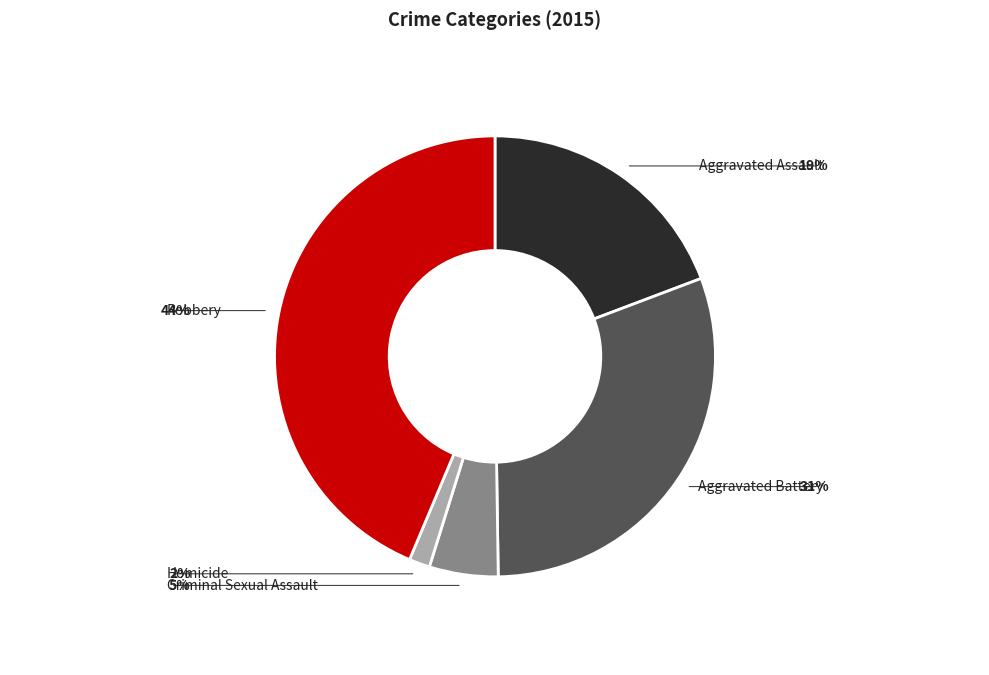

Does any single category account for the majority?

No